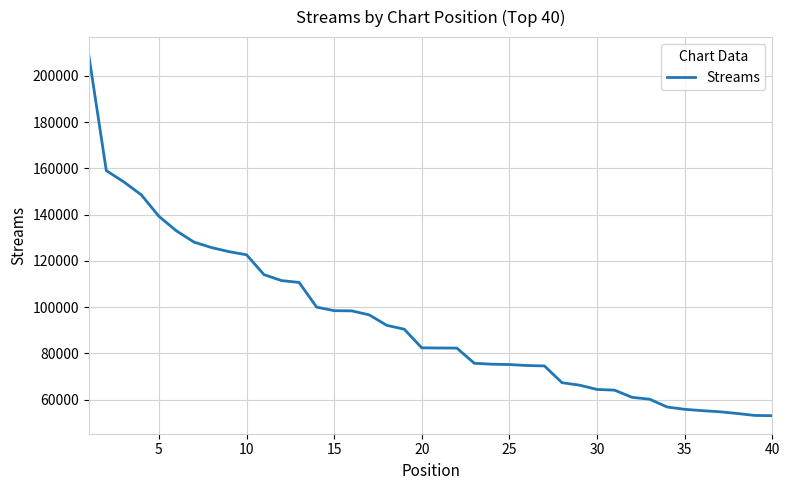

What is the greatest value displayed?

208947